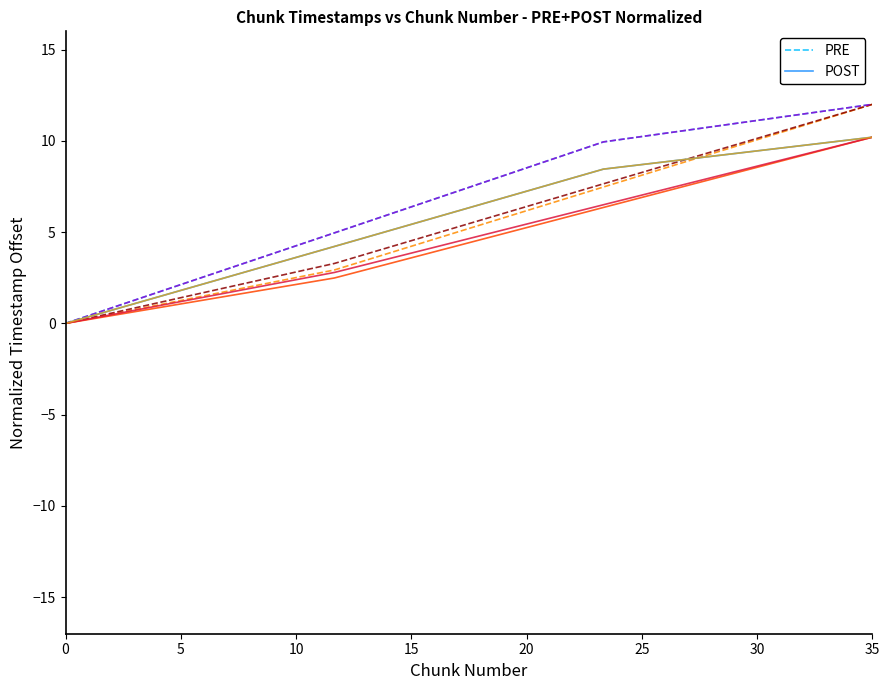

Which series has the largest total across all categories?

PRE